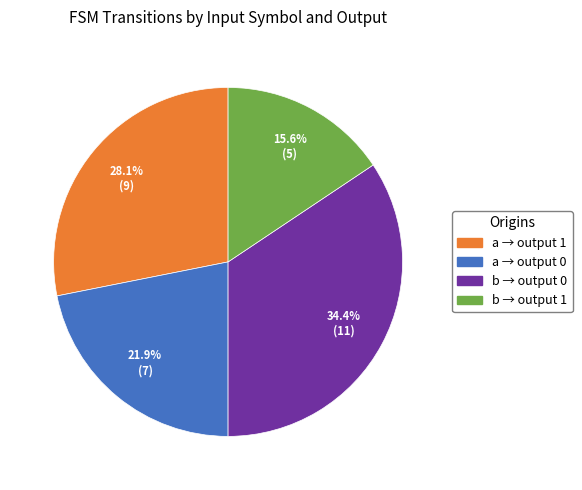

Which category has the smallest portion of the pie?

b → output 1